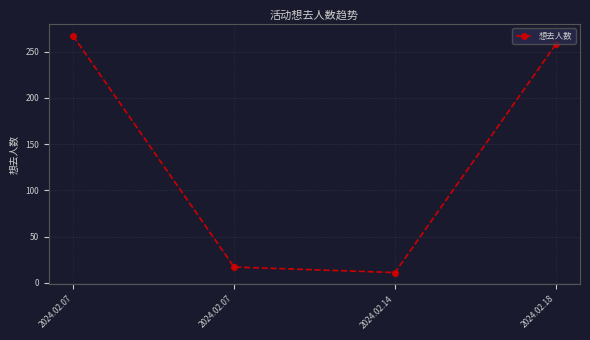

True or false: there are more than 1 points higher than both neighbors.

False